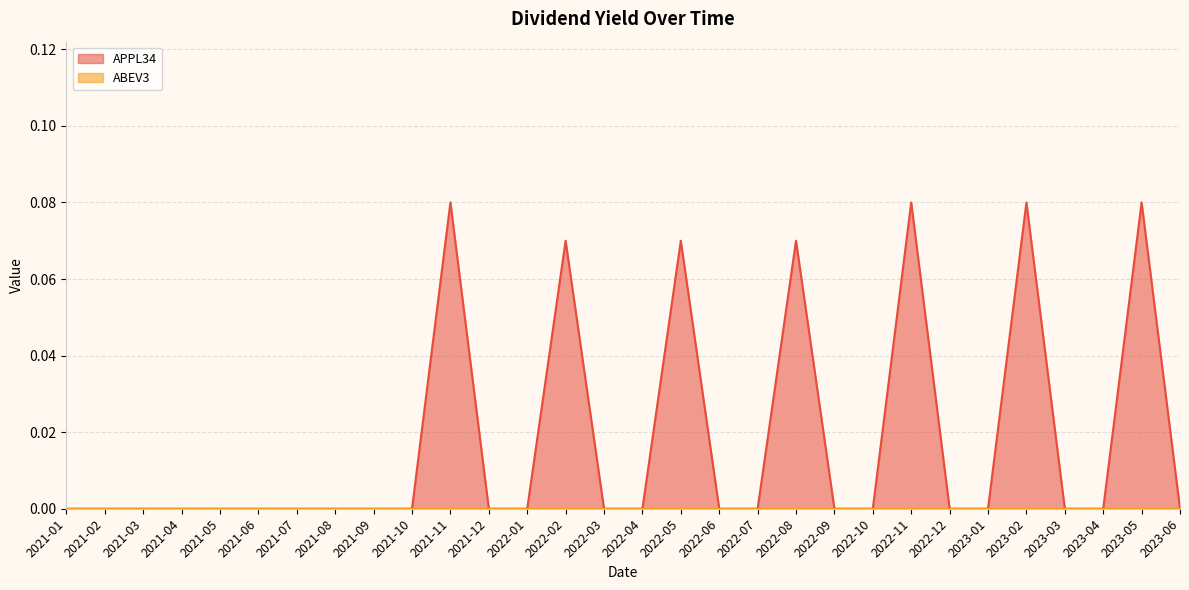

What is the sum of all values?

0.5